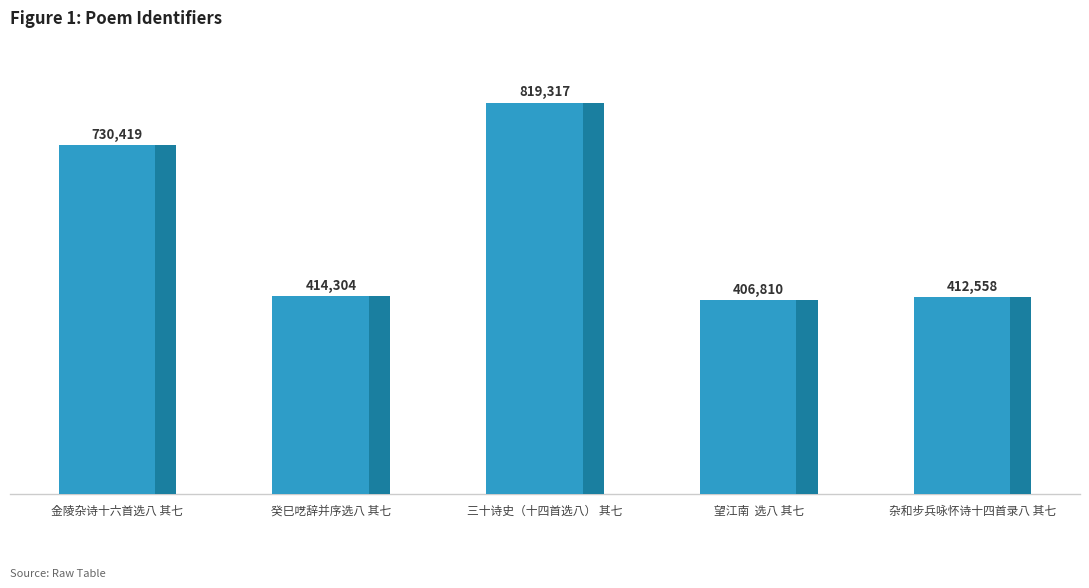

What is the sum of the values at 望江南  选八 其七 and 三十诗史（十四首选八） 其七?

1226127